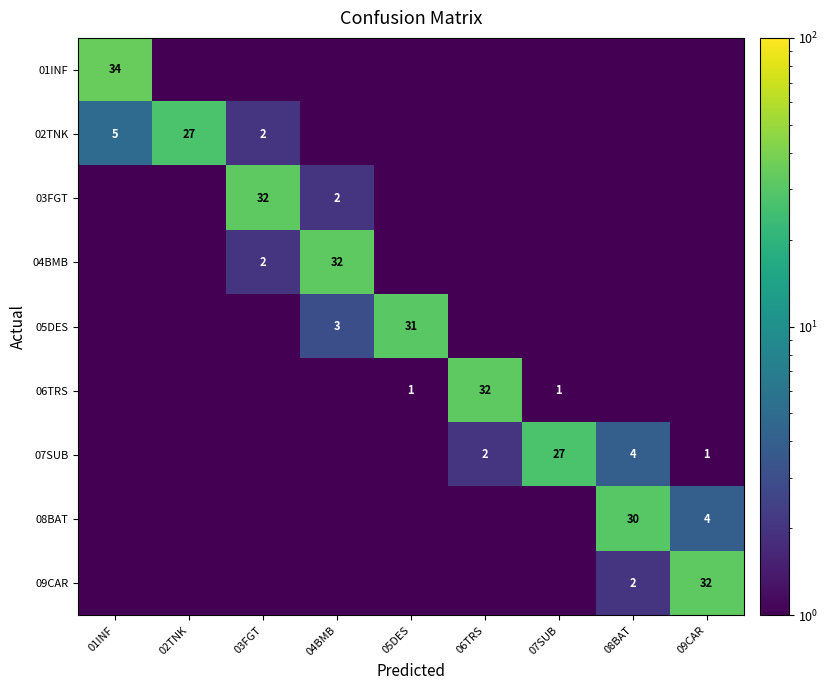

Which has a higher value, 08BAT or 01INF?

01INF